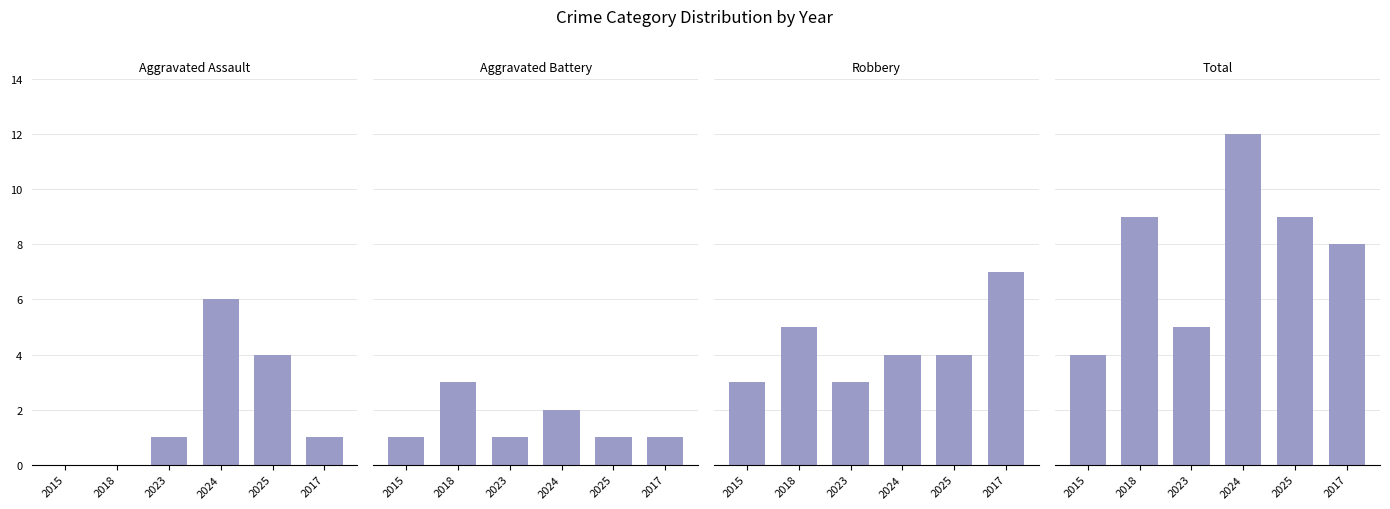

True or false: Total has a value of 7 at 2015.

False